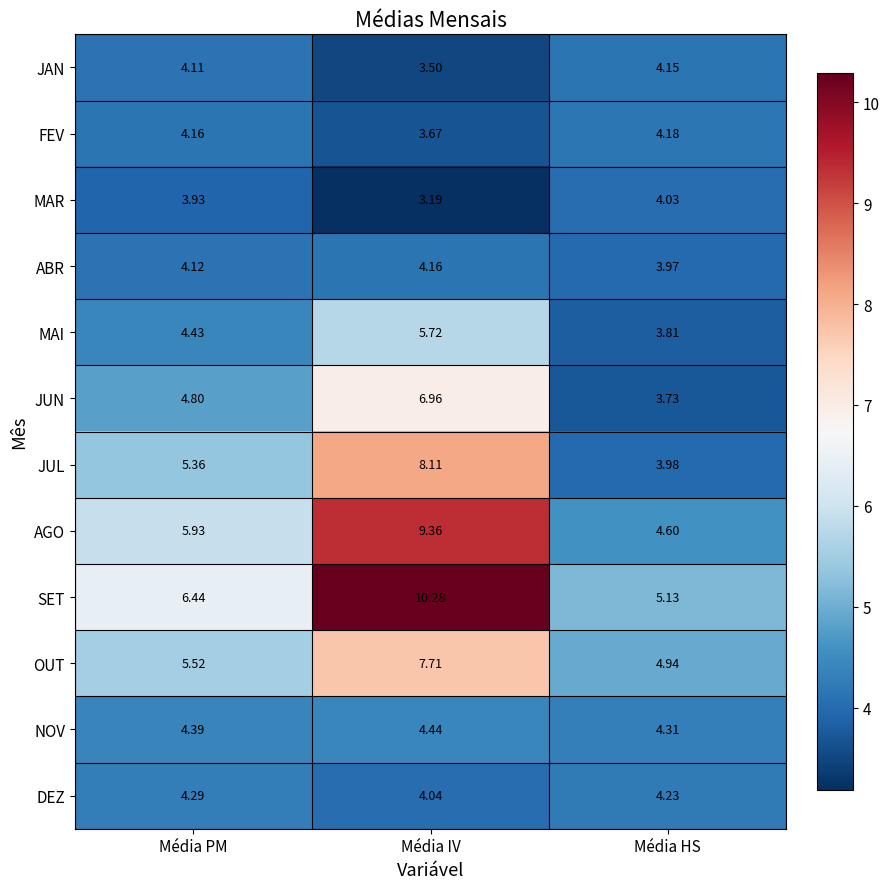

Which category has the lowest value in the NOV series?

Média HS